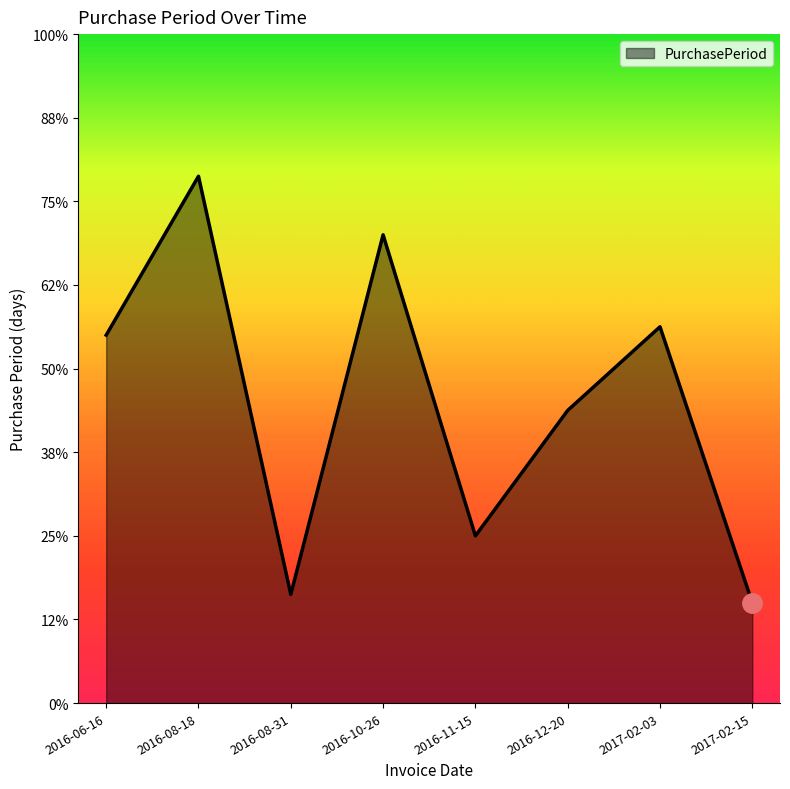

What is the label of the 5th point from the right?

2016-10-26